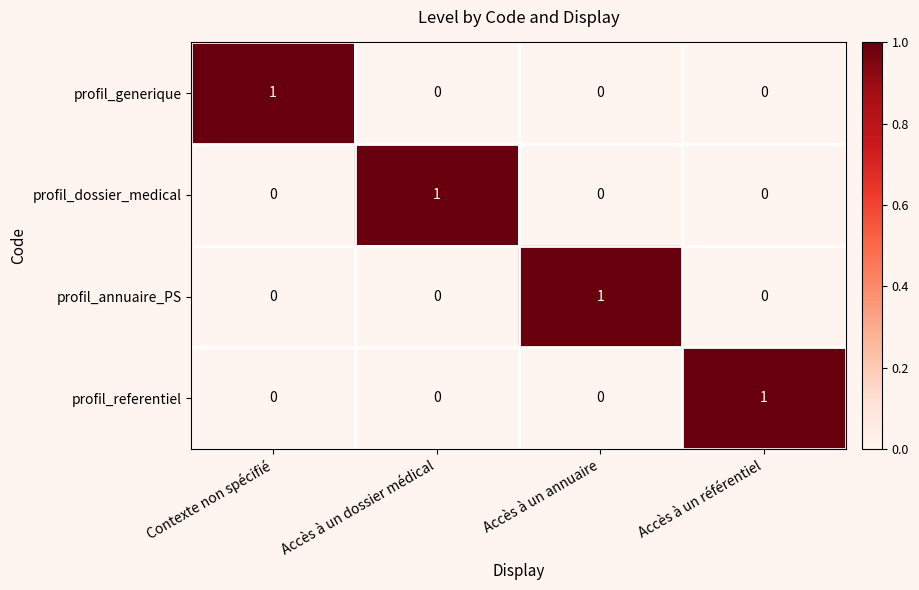

How many data points does each series have?

4